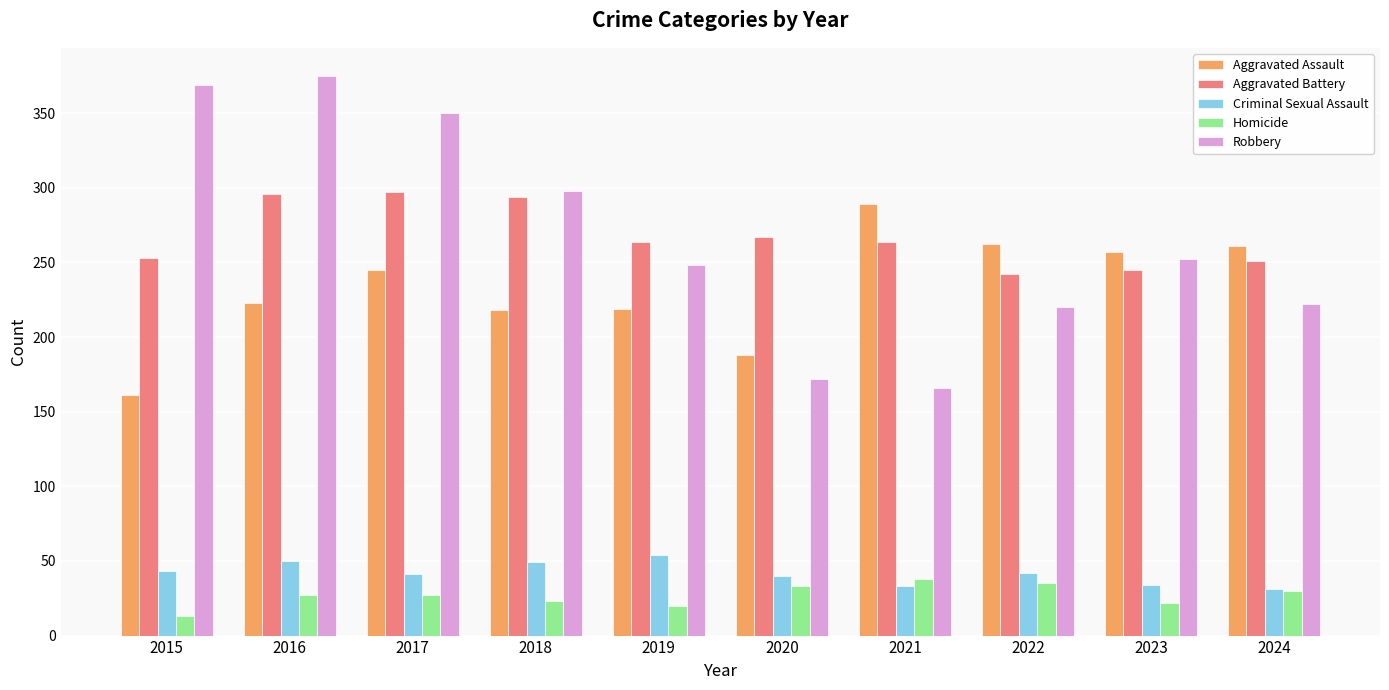

Is it true that Criminal Sexual Assault equals 71 at 2015?

False